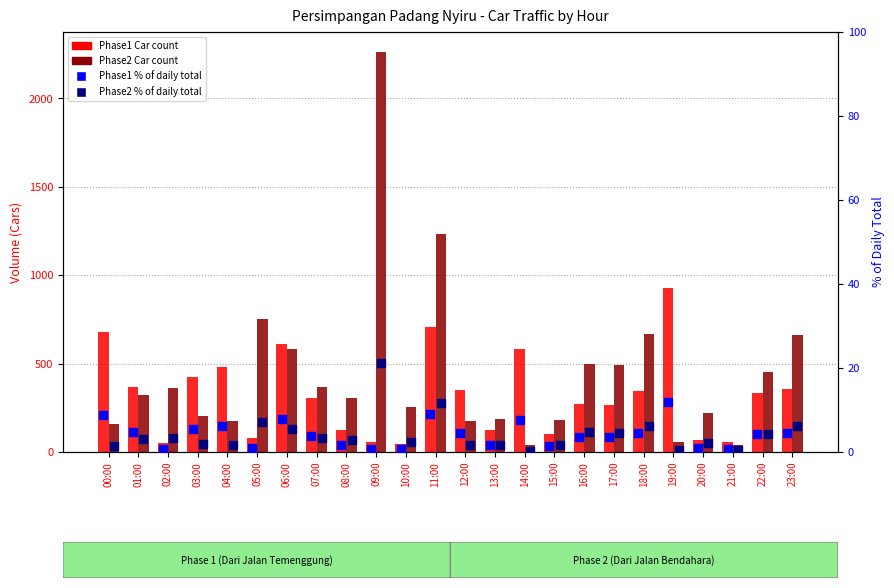

Which series has the largest Y range (max minus min)?

Phase2 (Dari Jalan Bendahara) - Car